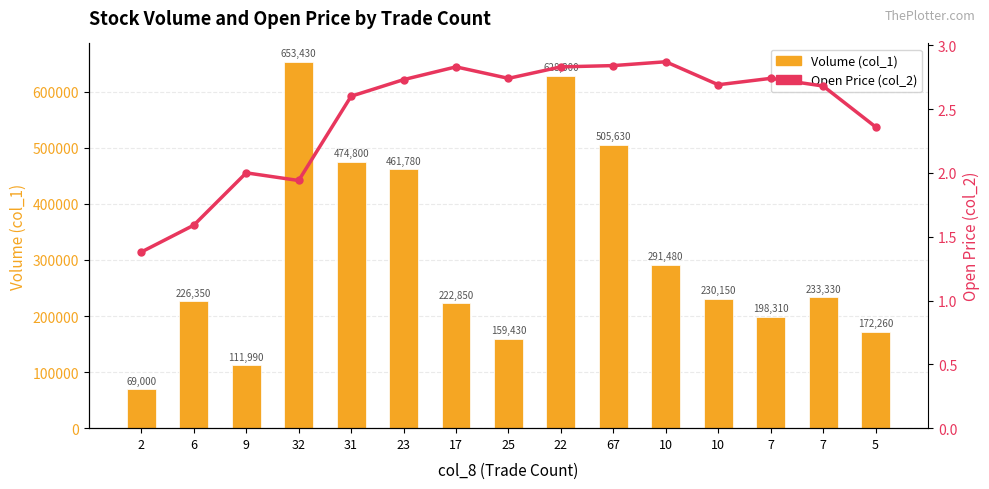

What are all the series names shown in the legend?

Volume (col_1), Open Price (col_2)